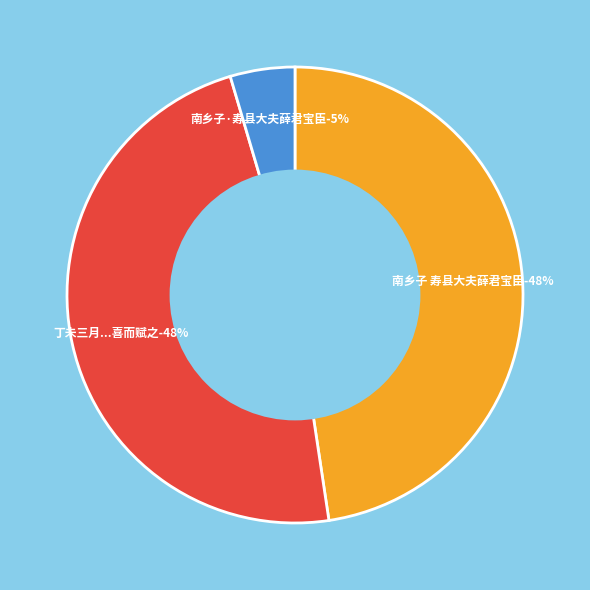

To the nearest percent, what percentage of the pie is 南乡子·寿县大夫薛君宝臣?

5%